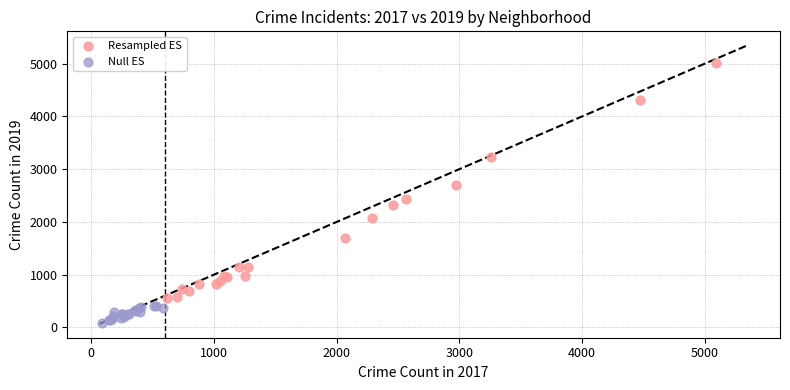

Which series has the largest Y range (max minus min)?

Resampled ES